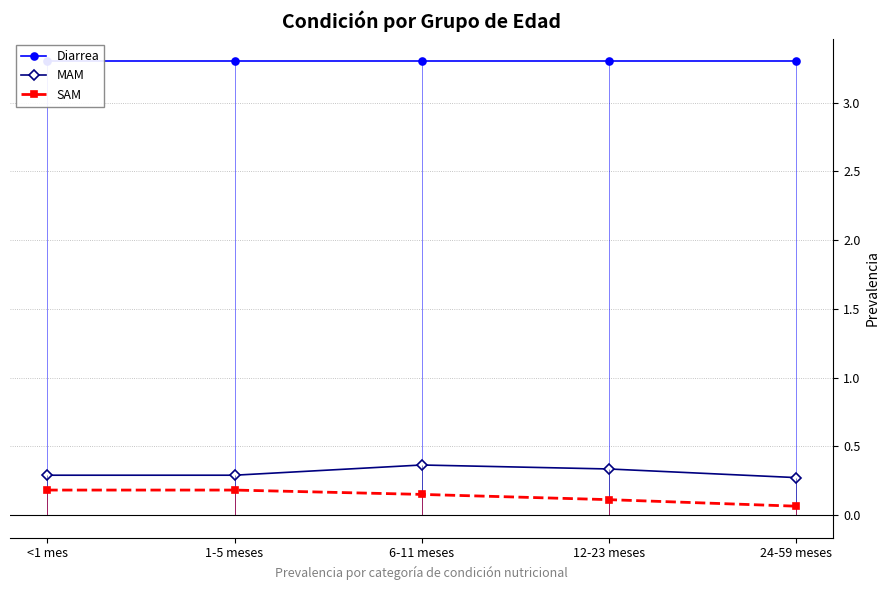

True or false: Diarrea and MAM cross at least once.

False